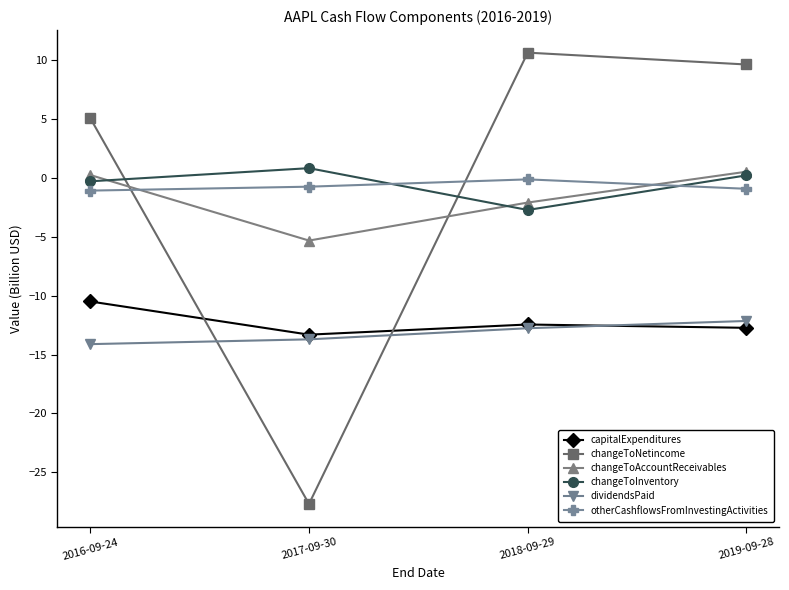

Which series changed the most between 2016-09-24 and 2019-09-28?

changeToNetincome